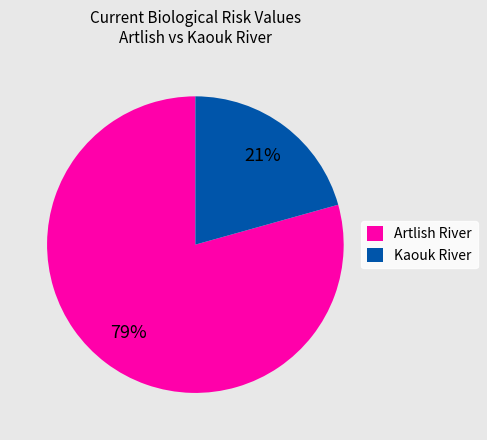

To the nearest percent, what is the average slice percentage?

50%